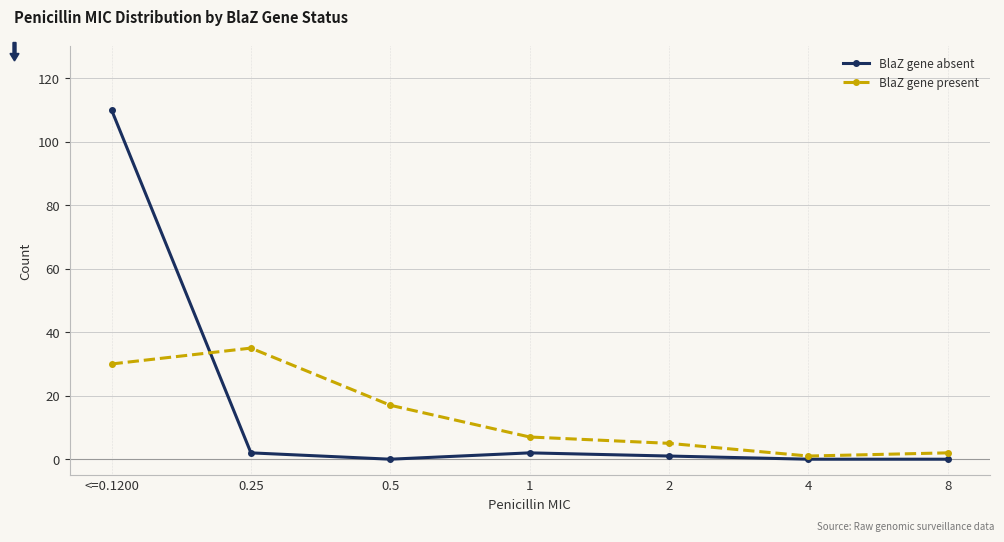

What is the sum of the BlaZ gene present values at 1 and <=0.1200?

37